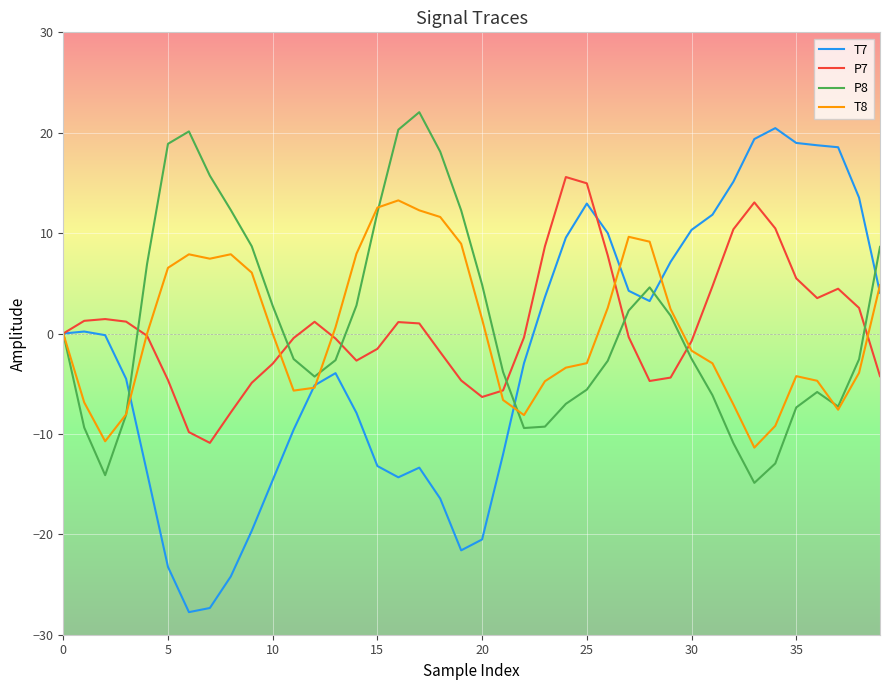

What is the maximum value for P7?

15.6